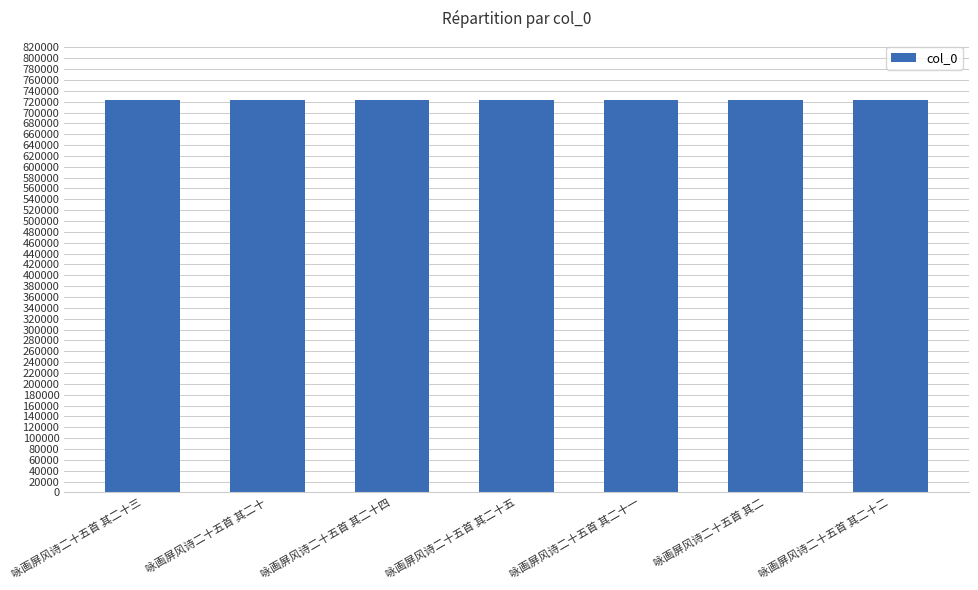

What is the label of the 5th bar from the left?

咏画屏风诗二十五首 其二十一